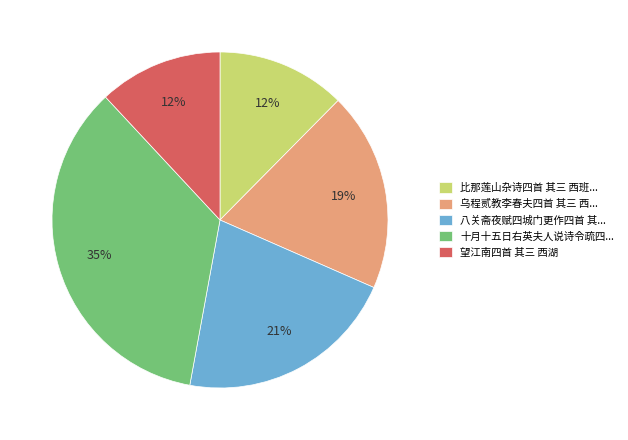

How many segments does this pie chart have?

5